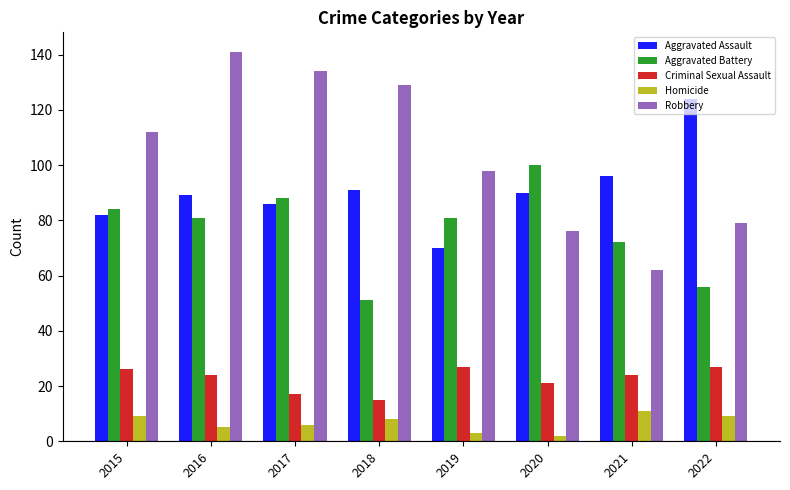

Reading right to left, transcribe all the data shown in this chart.

Aggravated Assault: 2022=124	2021=96	2020=90	2019=70	2018=91	2017=86	2016=89	2015=82
Aggravated Battery: 2022=56	2021=72	2020=100	2019=81	2018=51	2017=88	2016=81	2015=84
Criminal Sexual Assault: 2022=27	2021=24	2020=21	2019=27	2018=15	2017=17	2016=24	2015=26
Homicide: 2022=9	2021=11	2020=2	2019=3	2018=8	2017=6	2016=5	2015=9
Robbery: 2022=79	2021=62	2020=76	2019=98	2018=129	2017=134	2016=141	2015=112